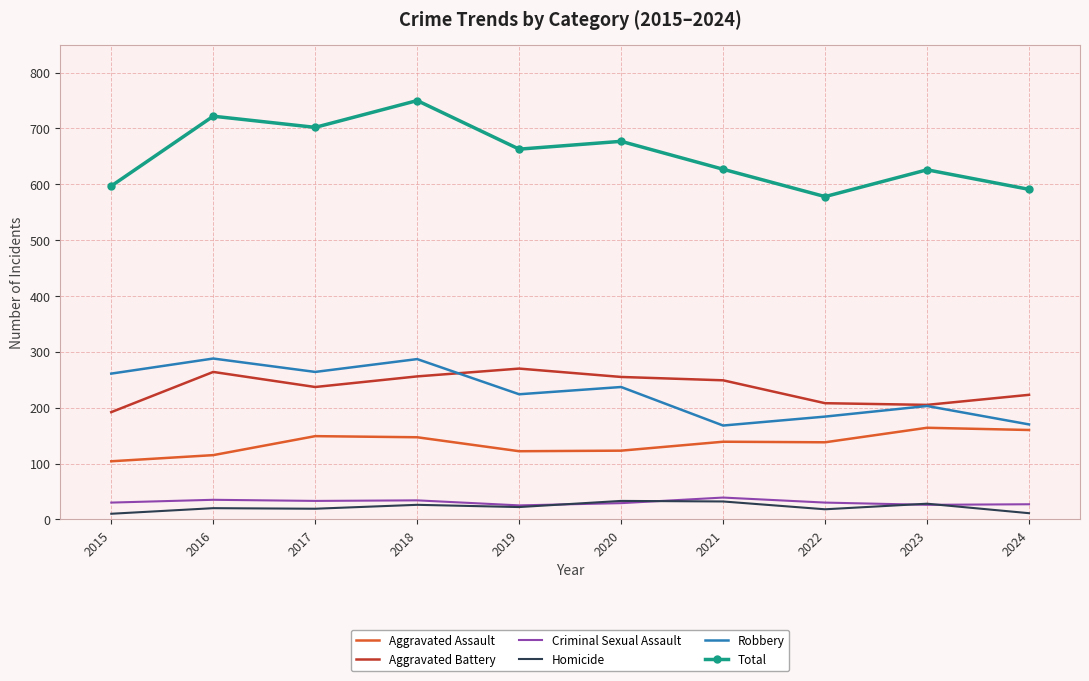

Which label corresponds to the largest value in the chart?

2018